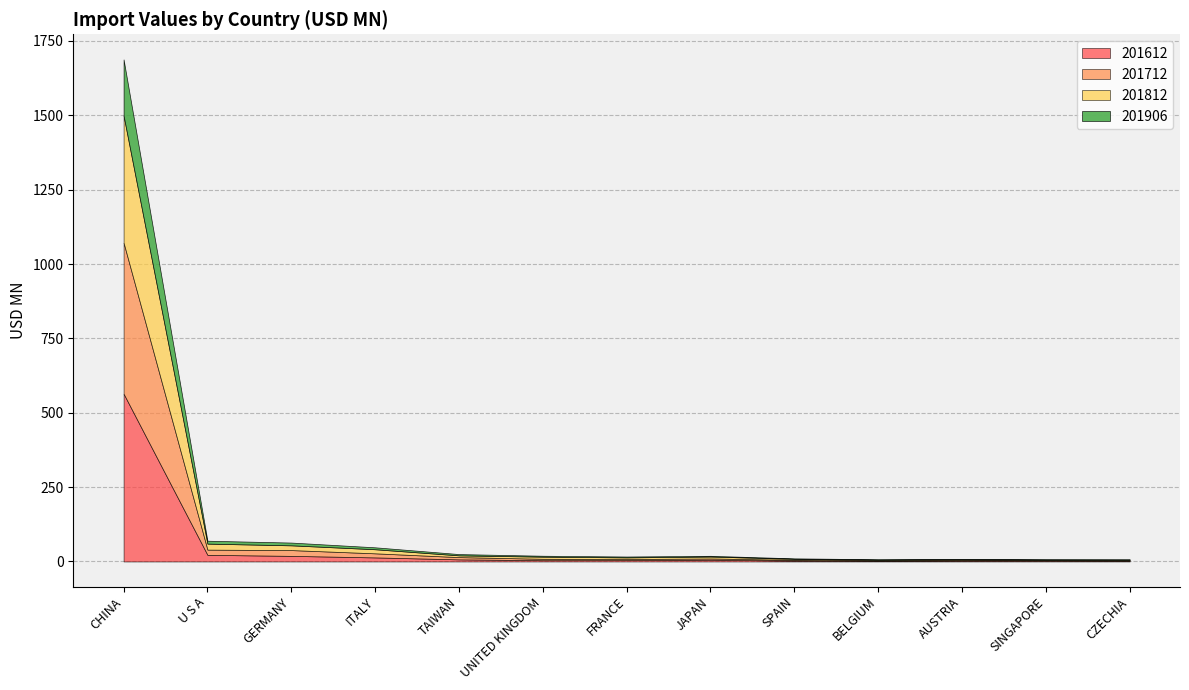

The 201712 series shows 2.6 at SPAIN. True or false?

True